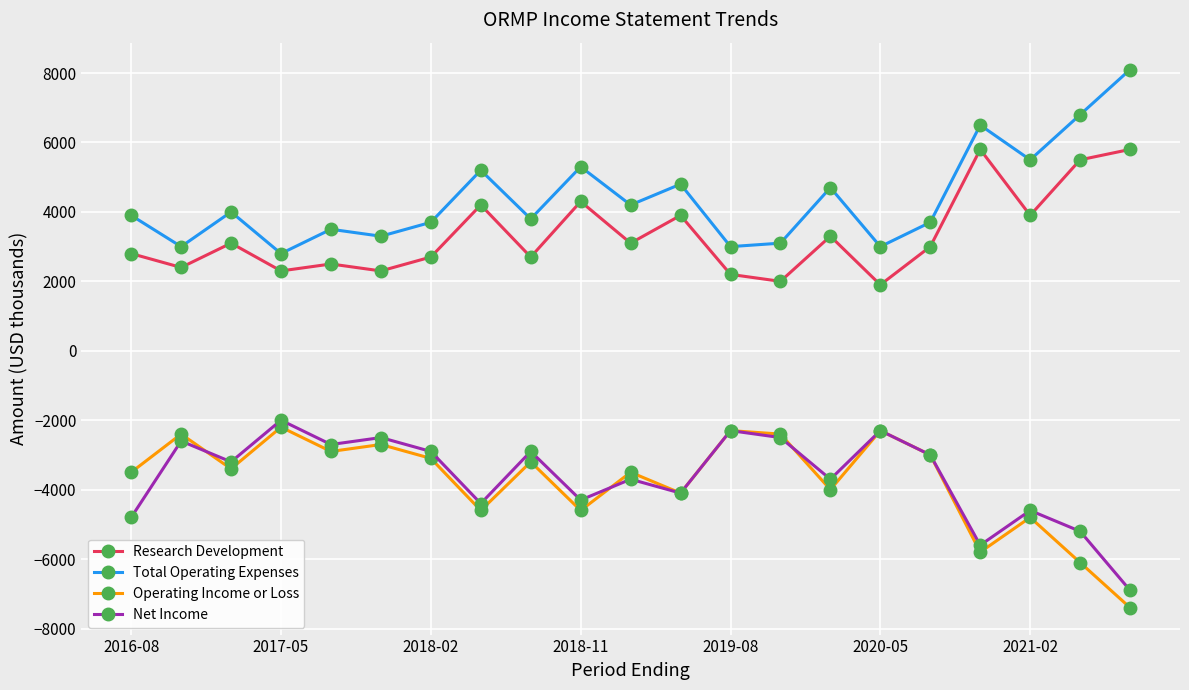

What is the highest value of the Net Income series?

-2000